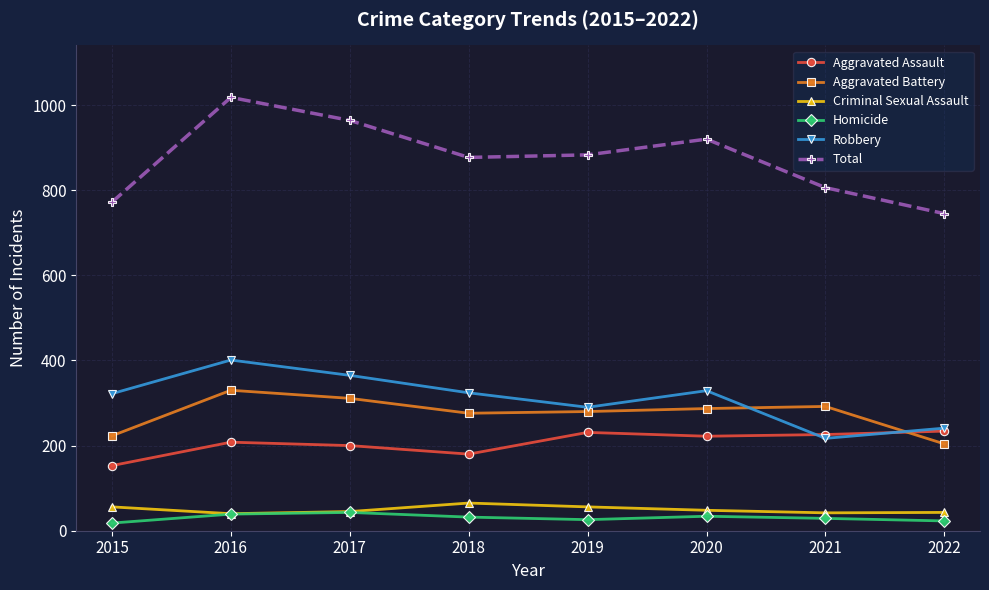

Which series has the widest spread of values?

Total